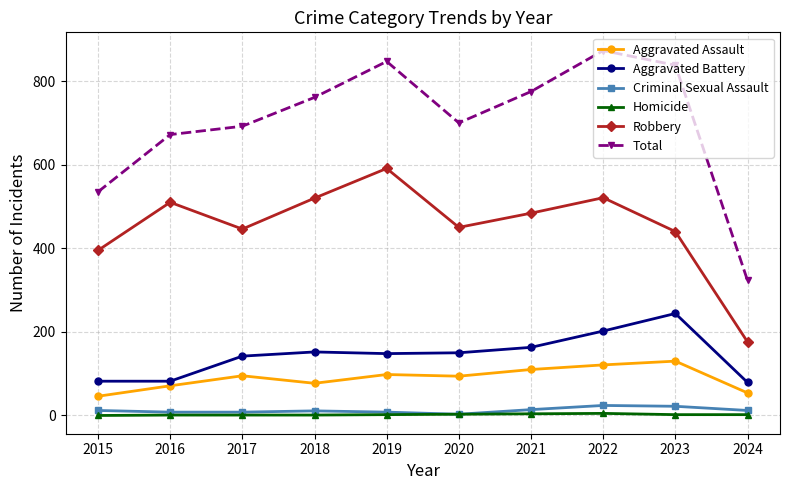

How many series are shown in this chart?

6